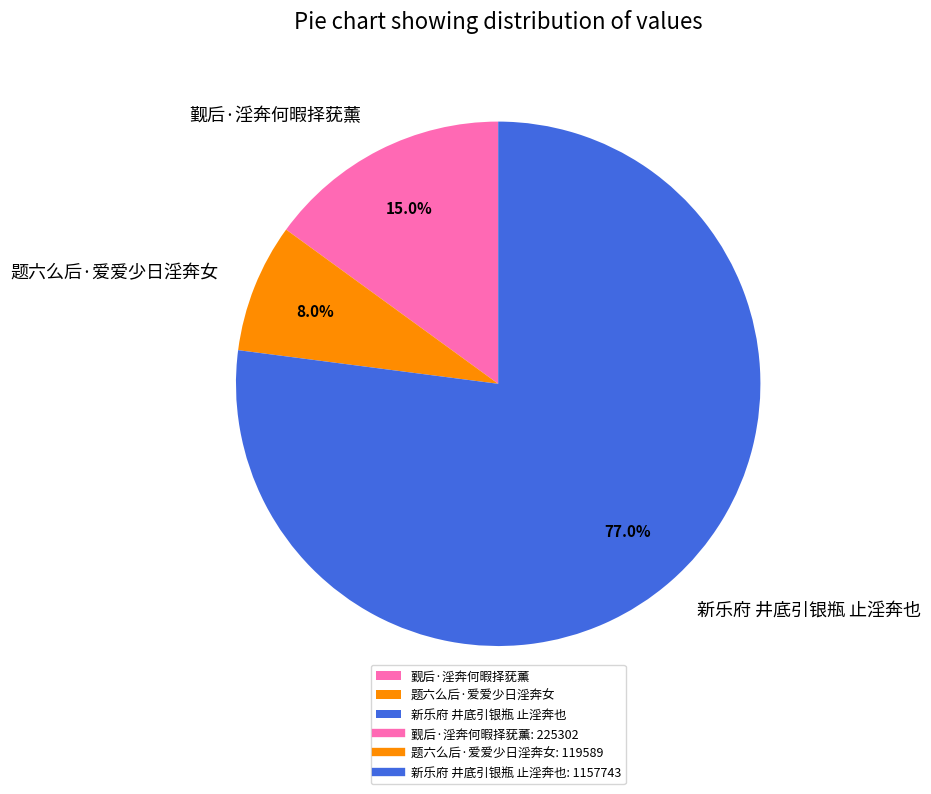

Combined, do 题六么后·爱爱少日淫奔女 and 觐后·淫奔何暇择莸薰 account for over 50%?

No